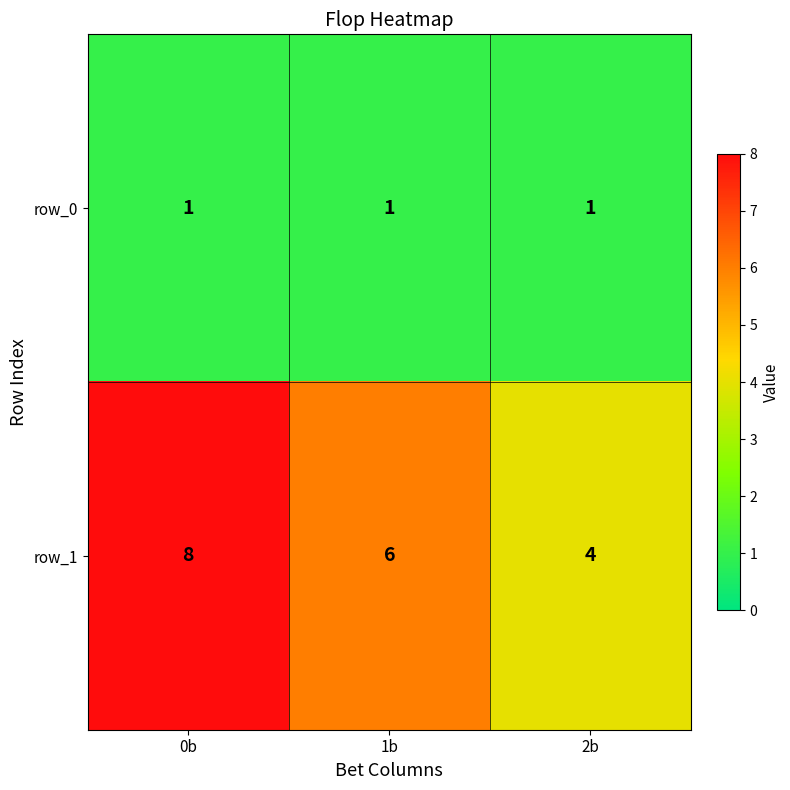

Reading left to right, extract all data points from this chart.

row_0: 0b=1	1b=1	2b=1
row_1: 0b=8	1b=6	2b=4